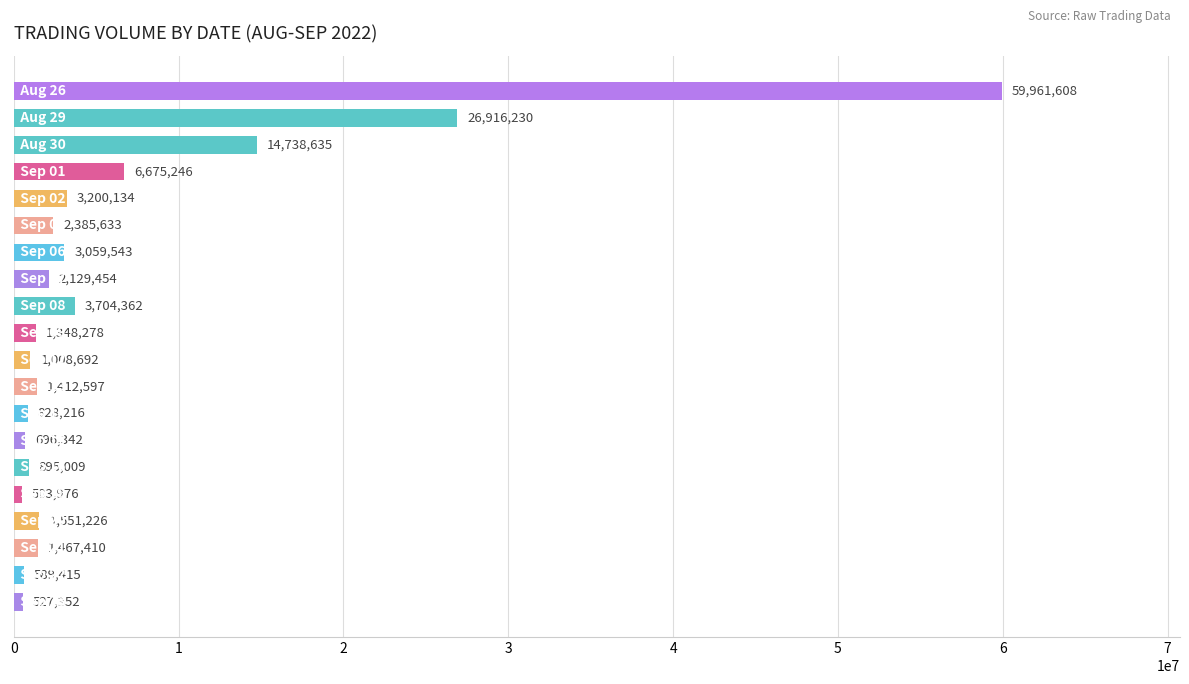

What is the maximum value shown in the chart?

59961608